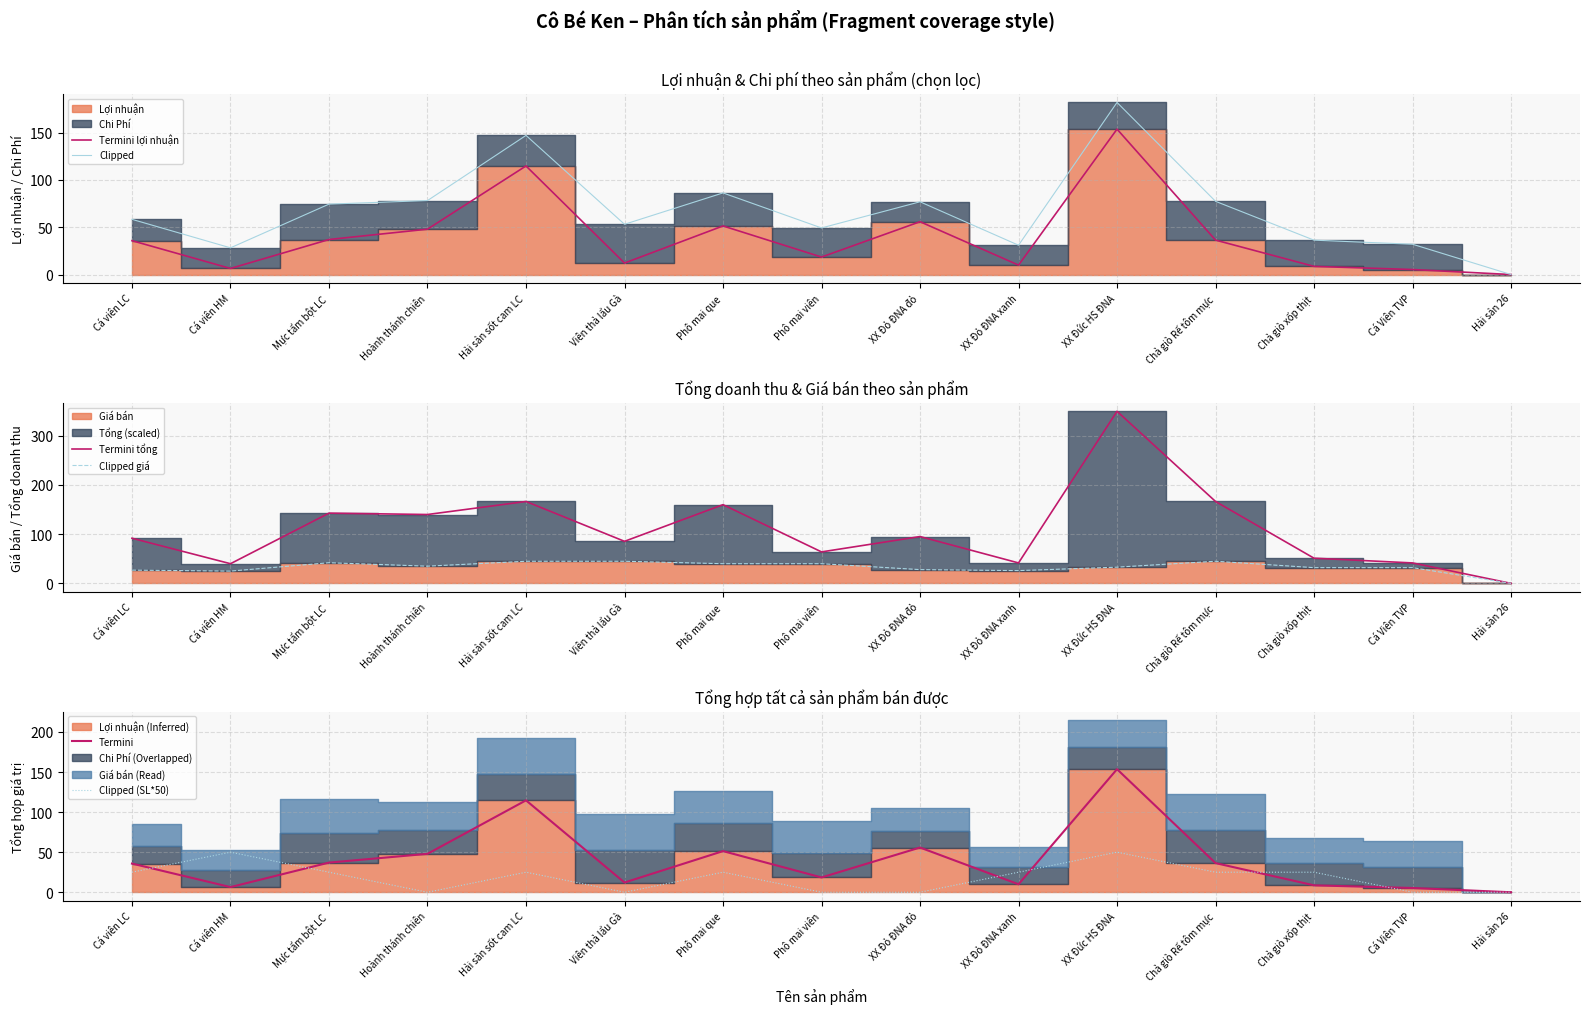

The value of Termini tổng at Hoành thánh chiên is 199.0. True or false?

False